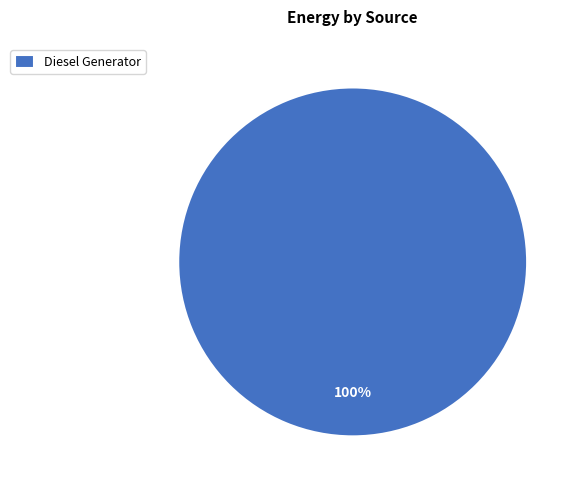

To the nearest percent, what portion does Diesel Generator represent?

100%